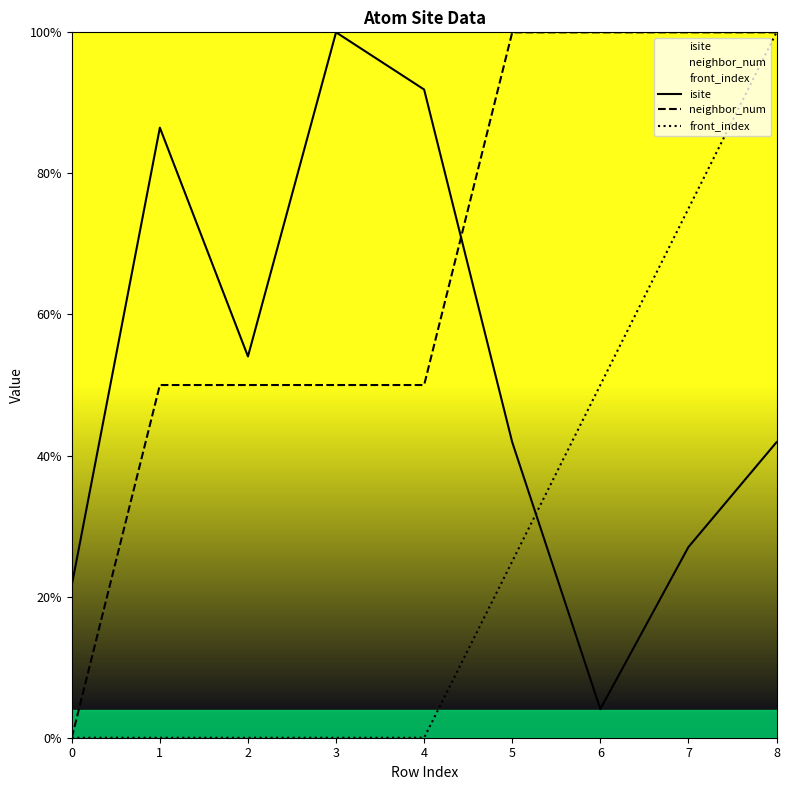

At which label is front_index closest to 50?

6